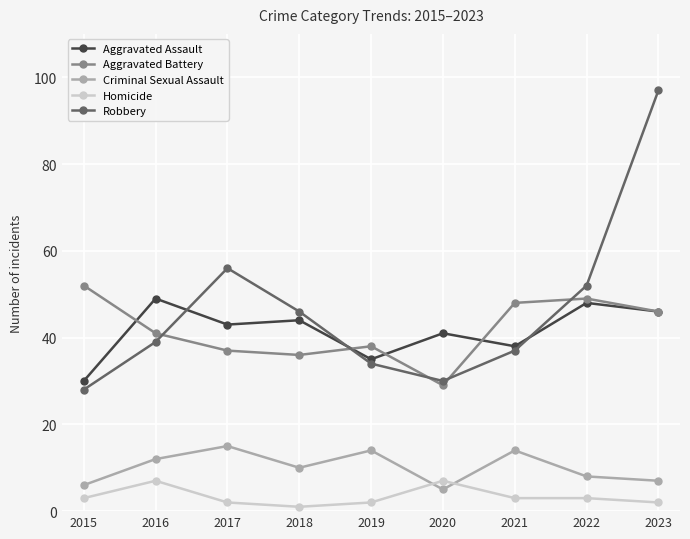

The value of Criminal Sexual Assault at 2019 is 14. True or false?

True